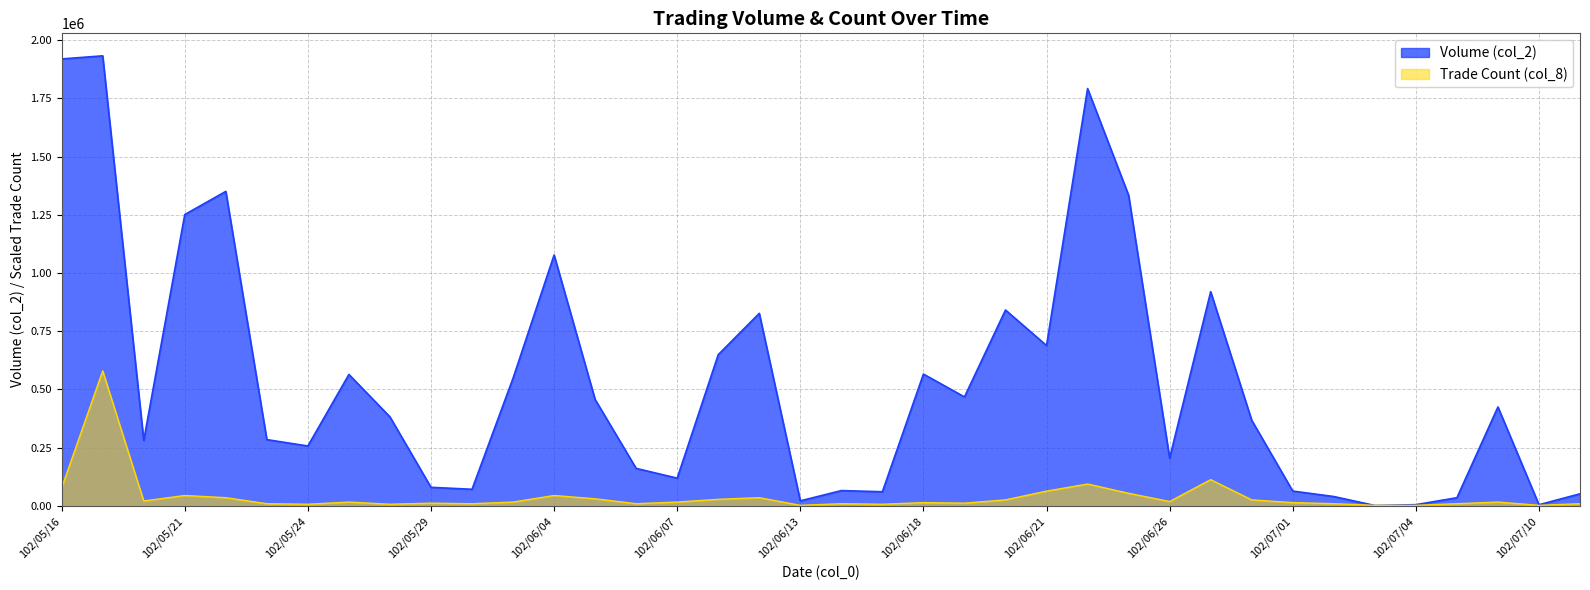

How many values in the Volume (col_2) series exceed 382140?

18